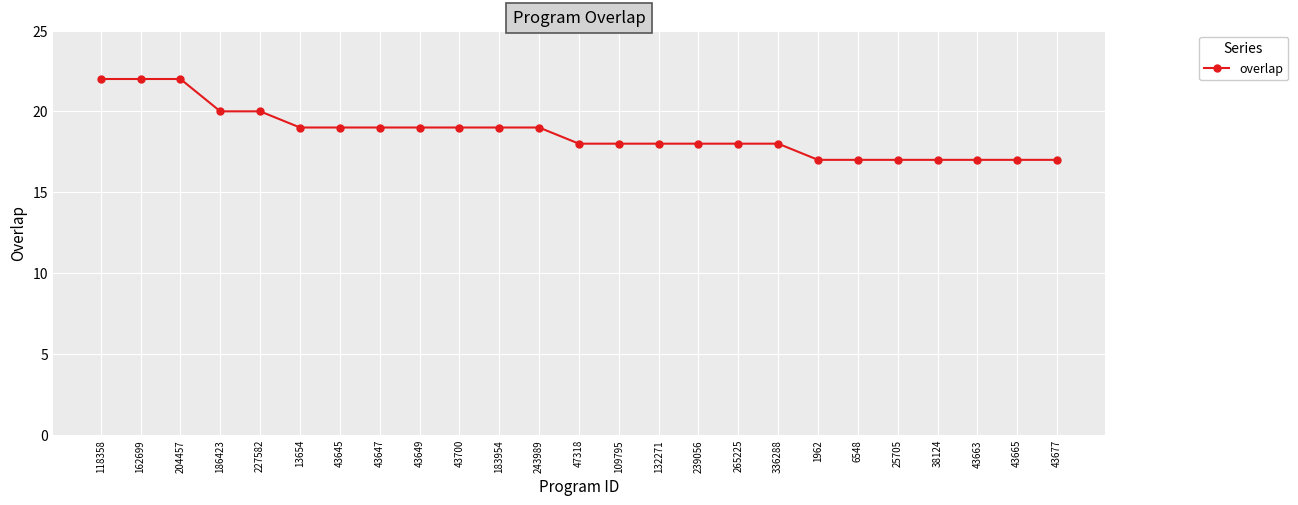

What is the difference between the second highest and minimum values?

5